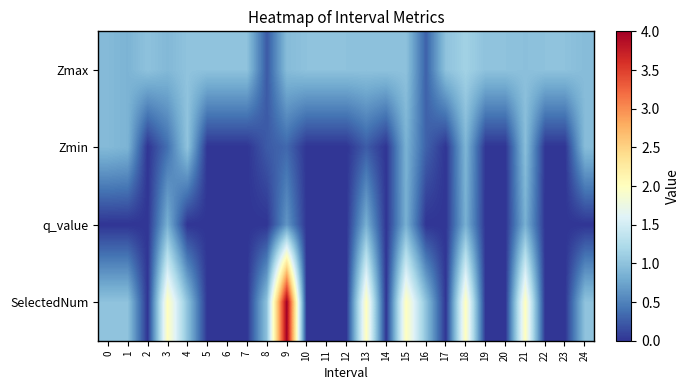

What is the greatest value displayed?

4.0